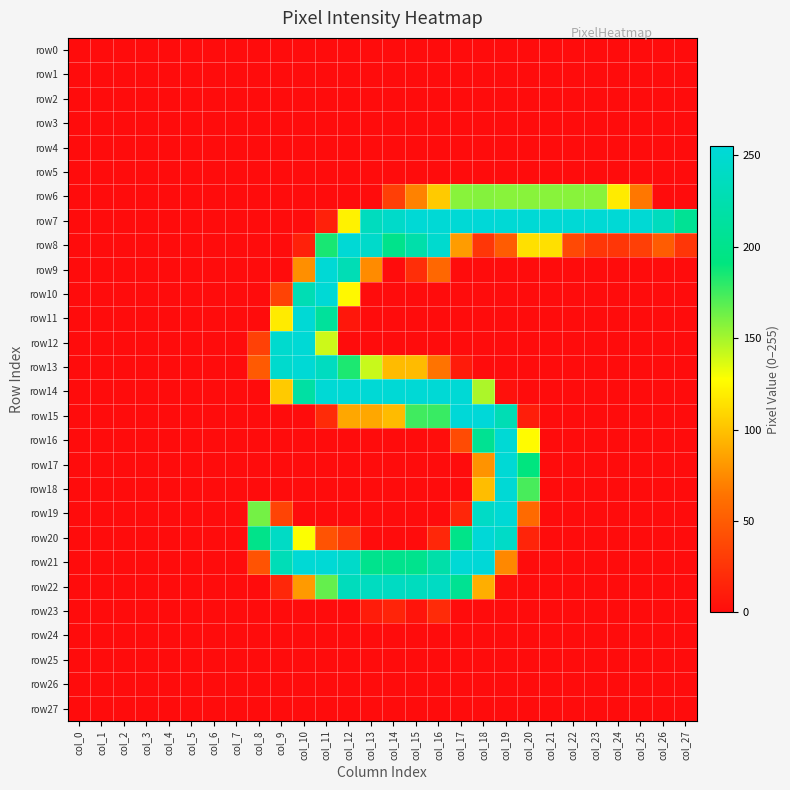

What is the difference between the highest and lowest values at col_22?

253